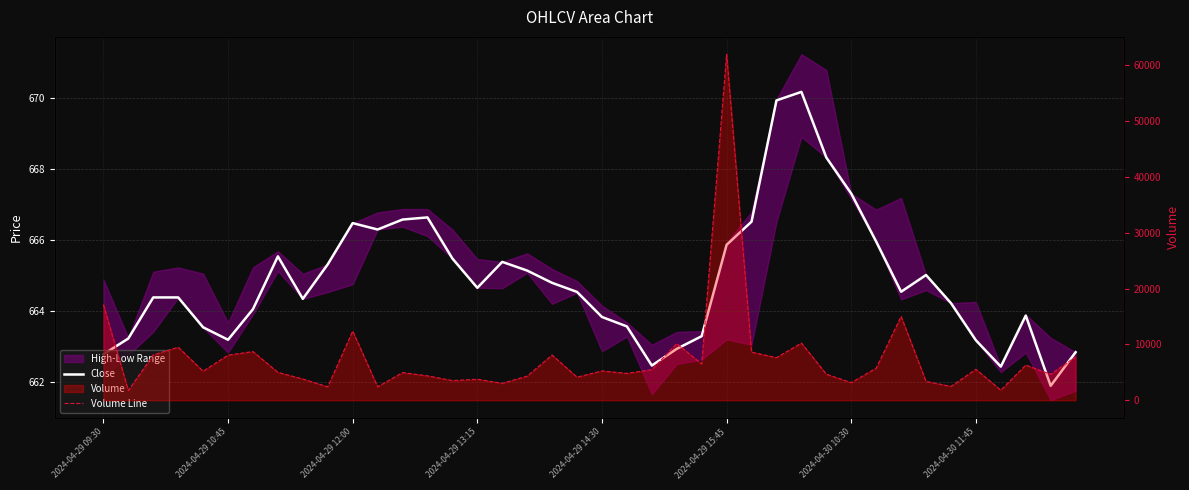

How many data points in Volume Line are above 5248?

19